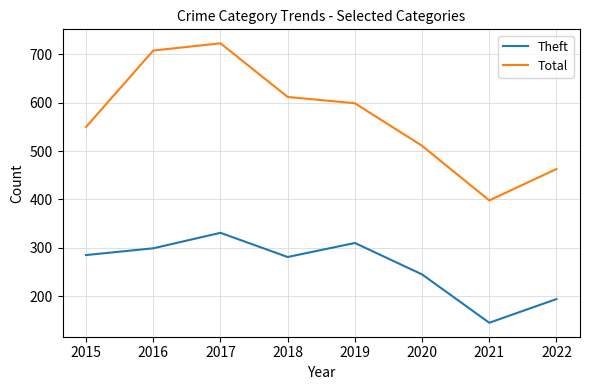

What is the sum of the Theft values at 2017 and 2016?

630